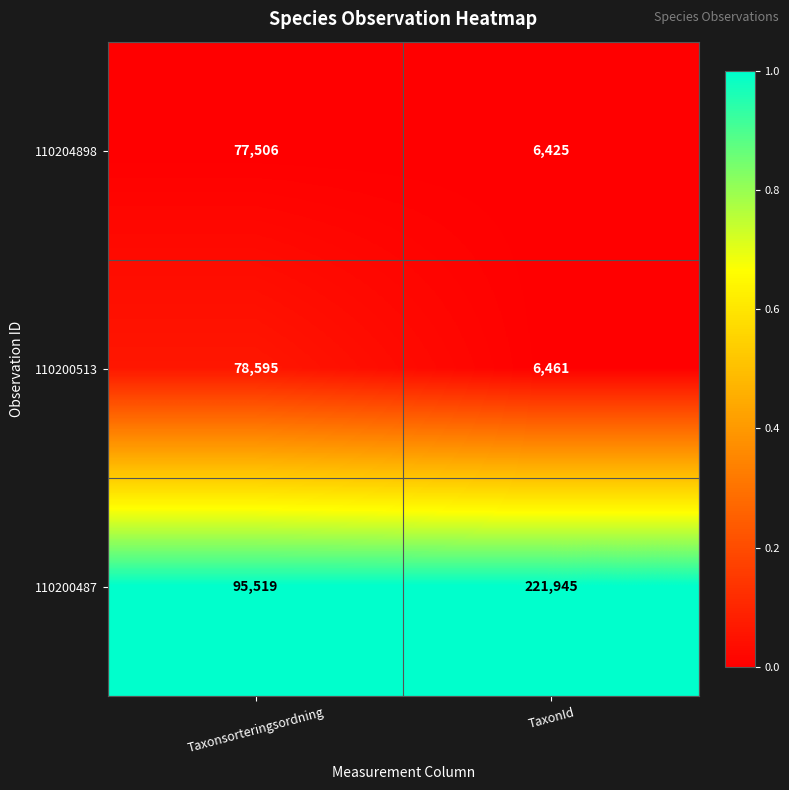

Is it true that 110200487 equals 221945 at TaxonId?

True